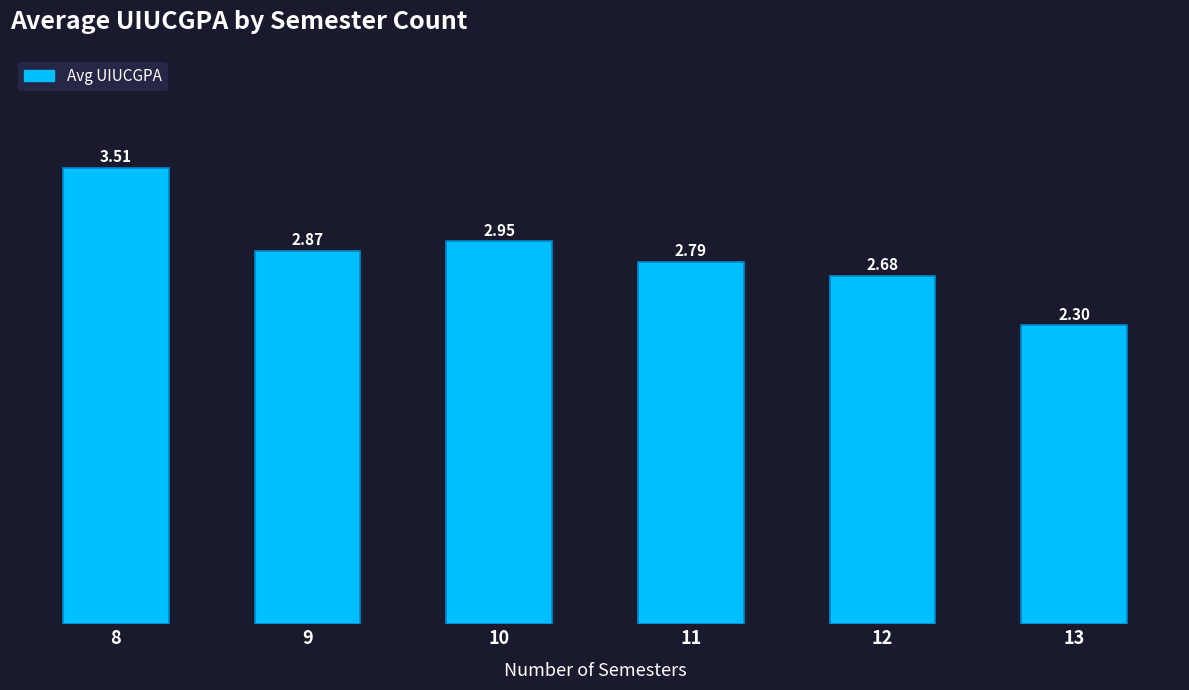

What is the change in value from 11 to 13?

-0.5